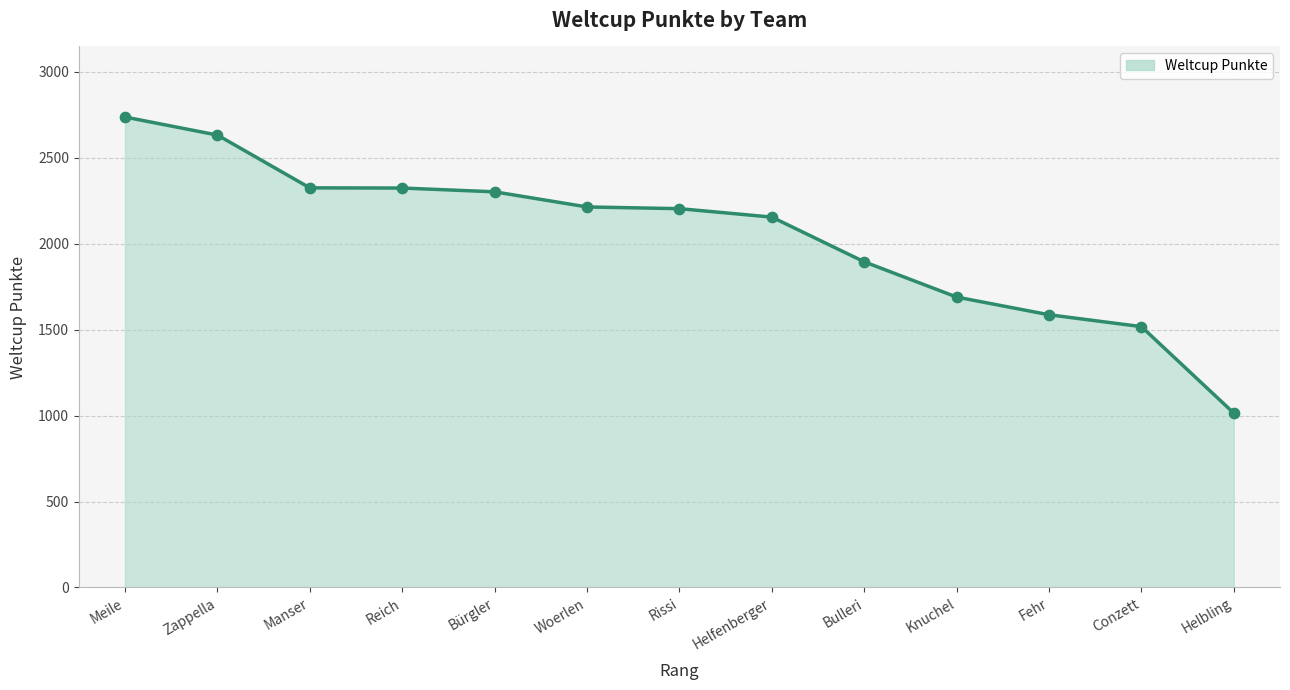

Approximately how many times larger is the value at Reich compared to Woerlen?

1.0